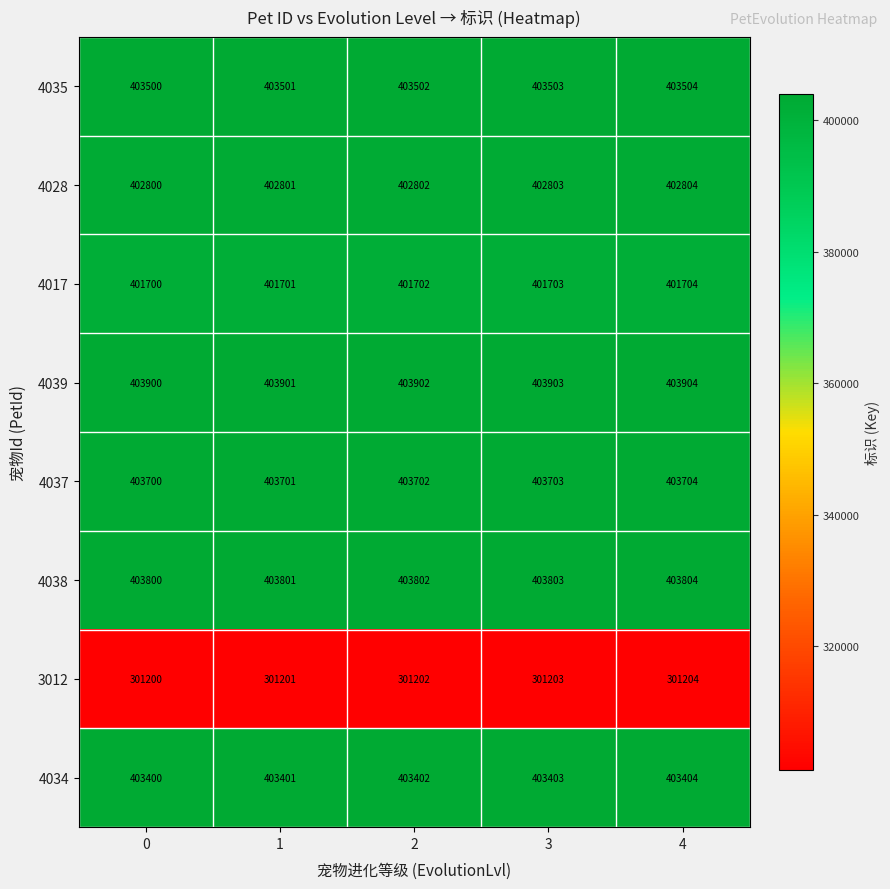

How many data points in 4039 are less than 403902?

2